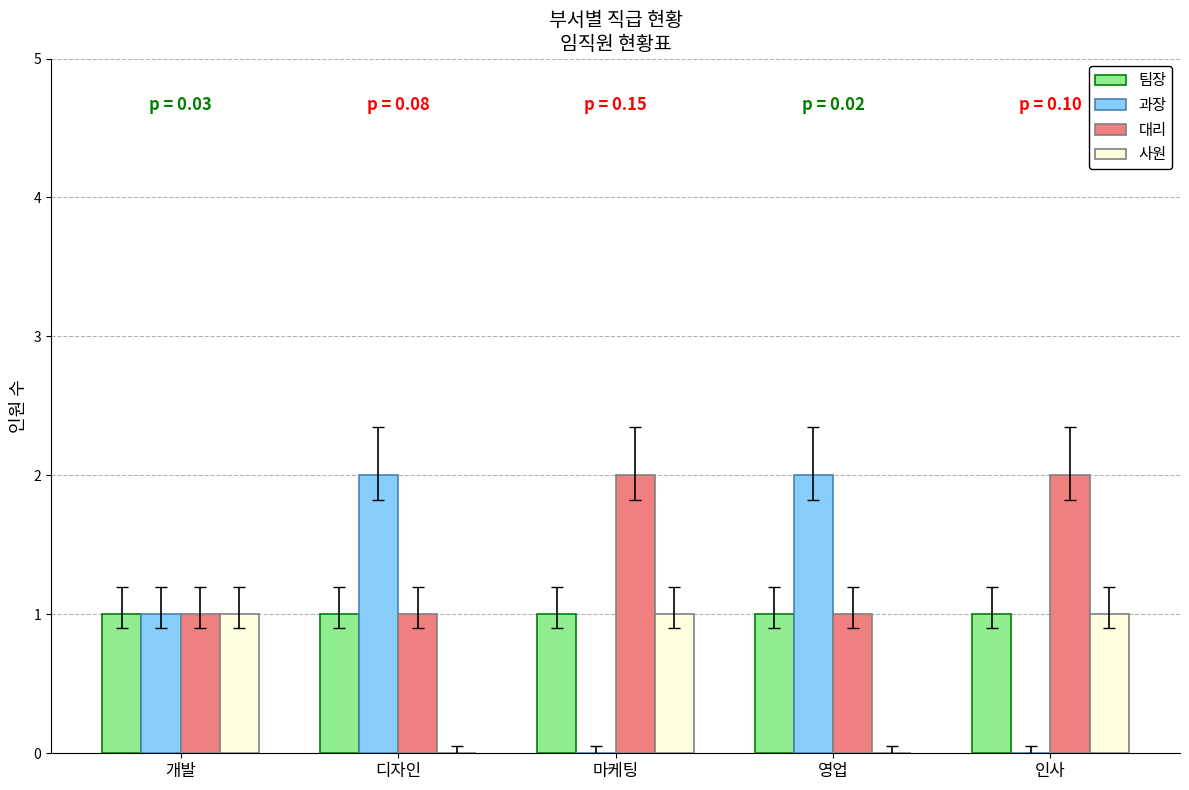

Which series has the largest total across all categories?

대리